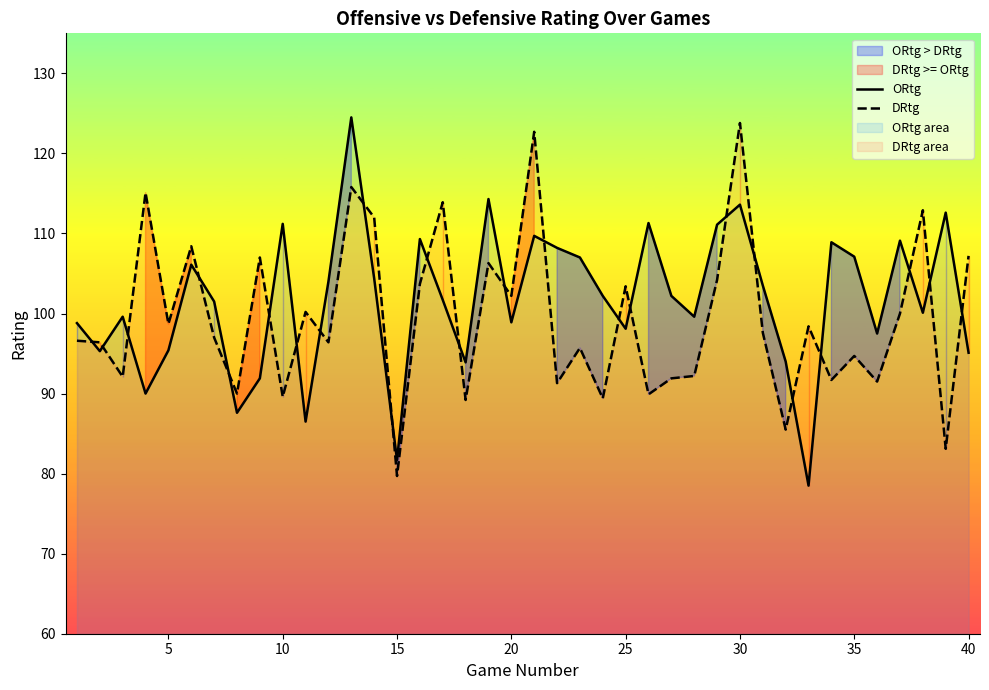

How many times do DRtg and ORtg cross each other?

23